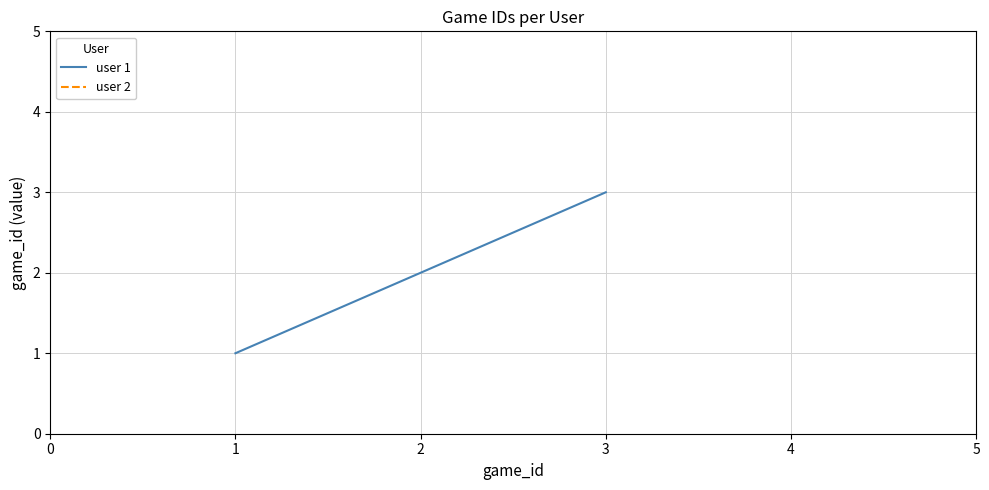

True or false: user 1 has a value of 3 at 2.

False